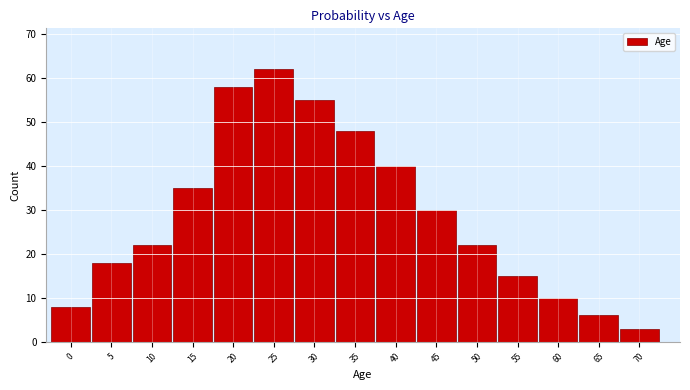

Reading left to right, transcribe all the data shown in this chart.

8	18	22	35	58	62	55	48	40	30	22	15	10	6	3